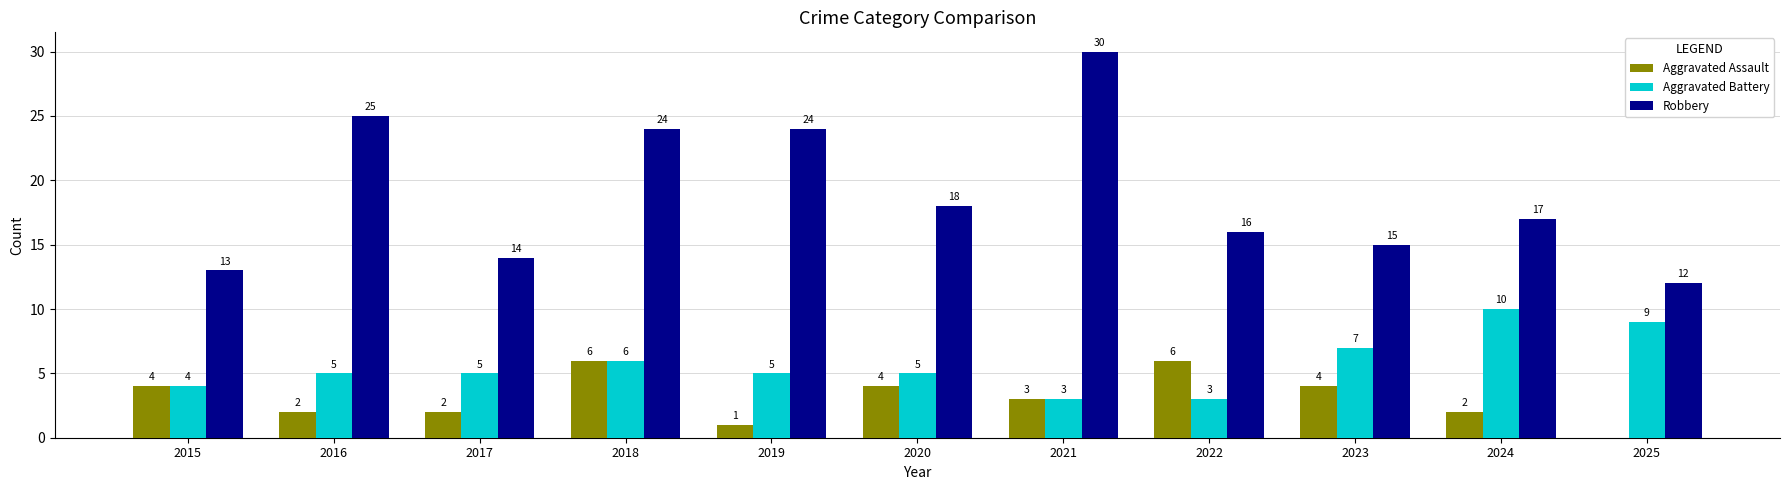

At which label does Robbery first exceed 17?

2016